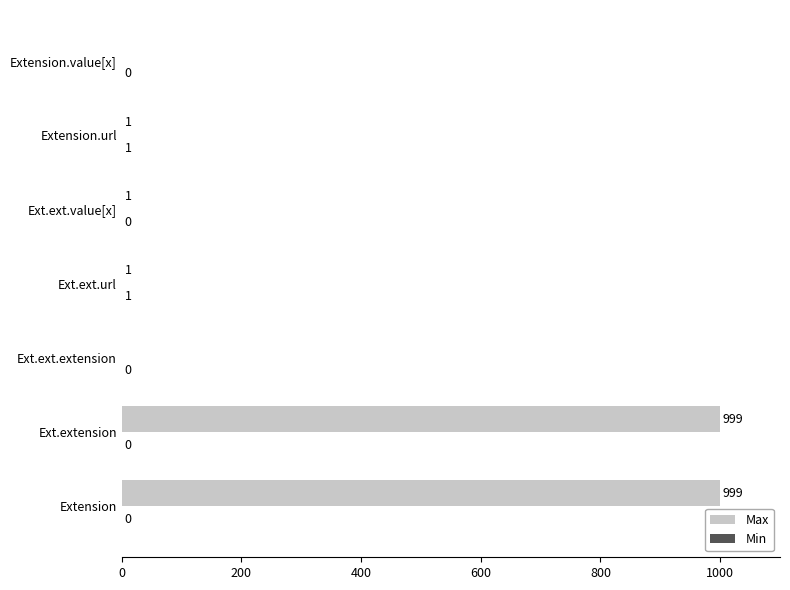

Count the number of categories in the chart.

7